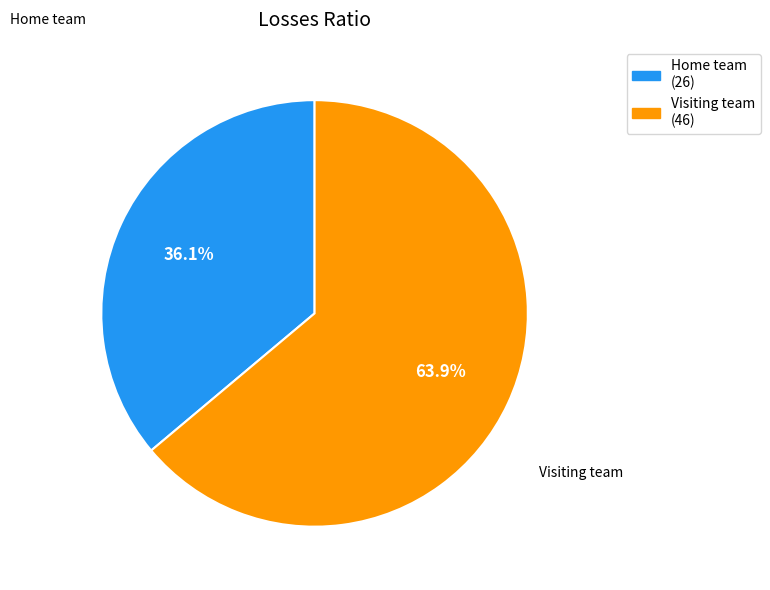

Is there any slice that represents more than half of the pie?

Yes